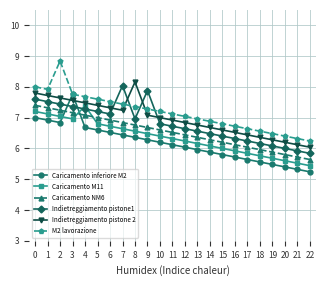

What is the approximate value of Indietreggiamento pistone1 at 0?

7.6